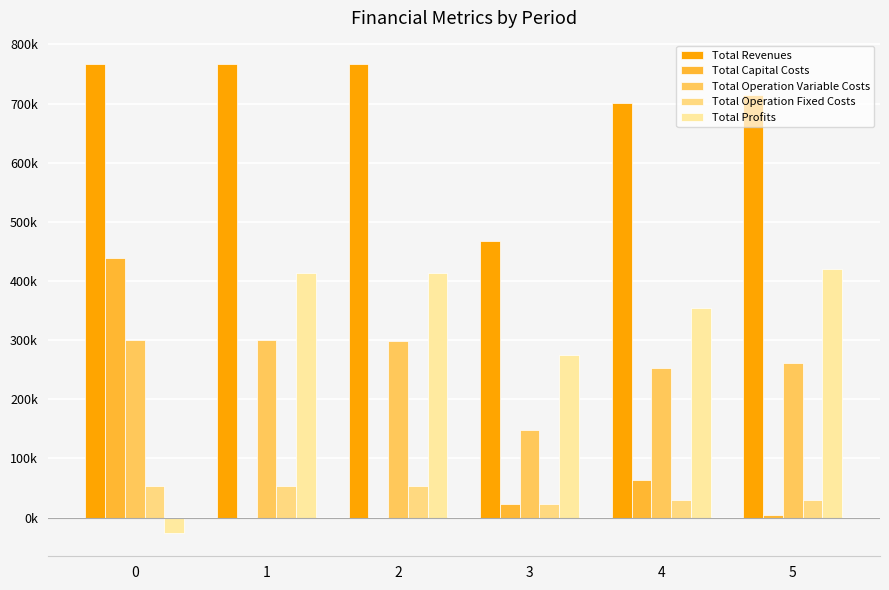

What is the difference between the maximum and second lowest values in the Total Profits series?

145797.5